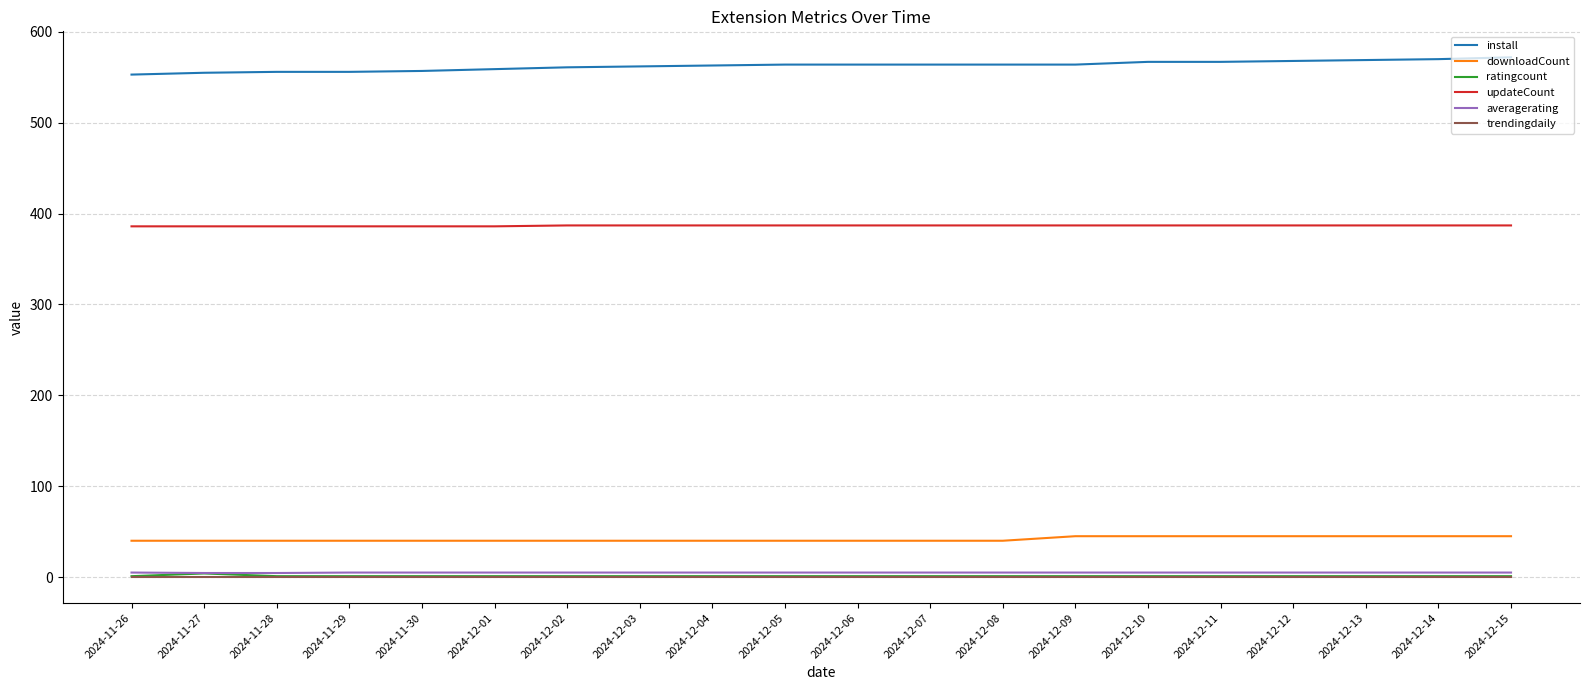

What is the sum of all downloadCount values?

835.0